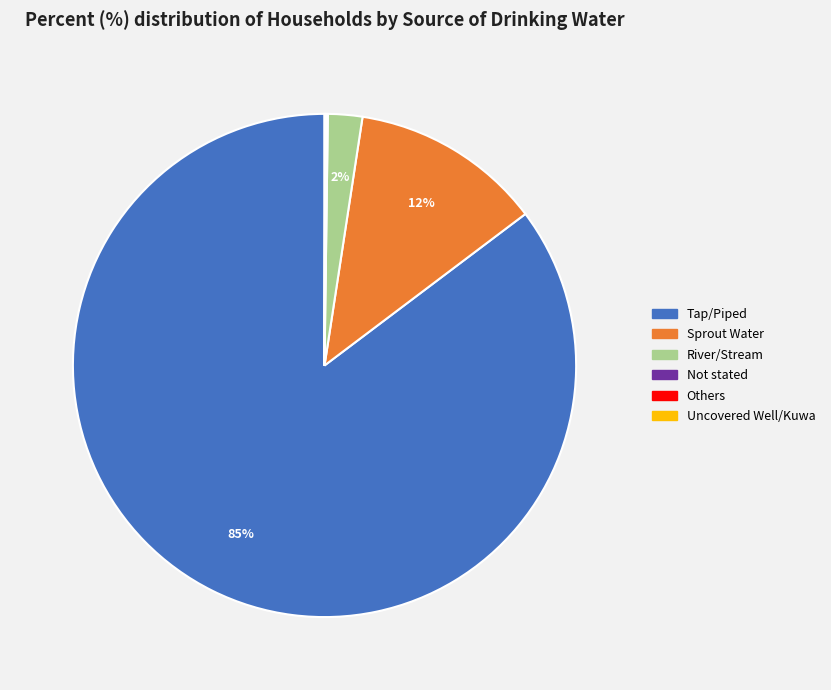

To the nearest percent, what portion does Sprout Water represent?

12%